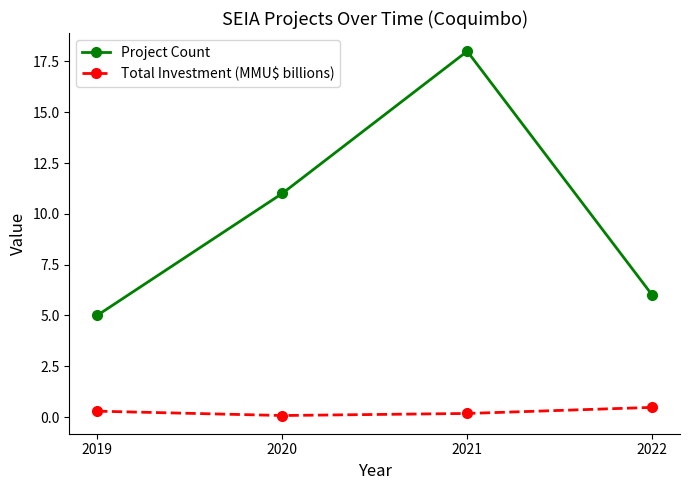

At how many categories does at least one series exceed 14?

1